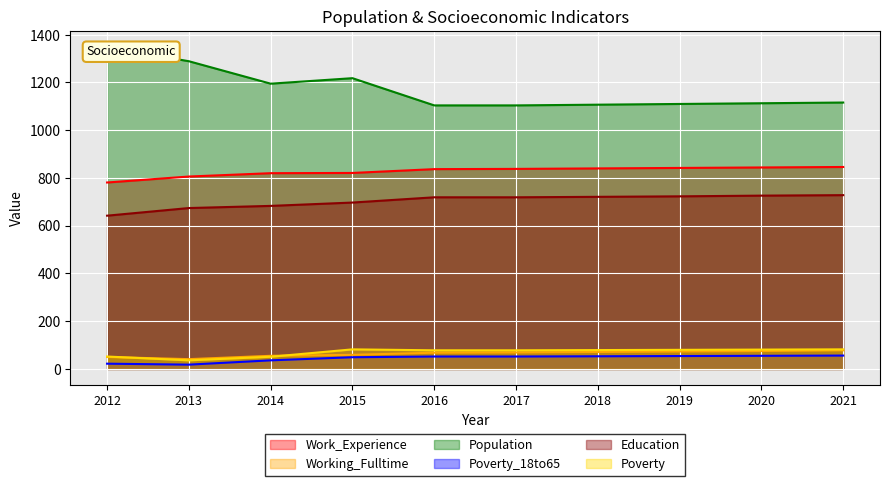

What is the sum of all Population values?

11704